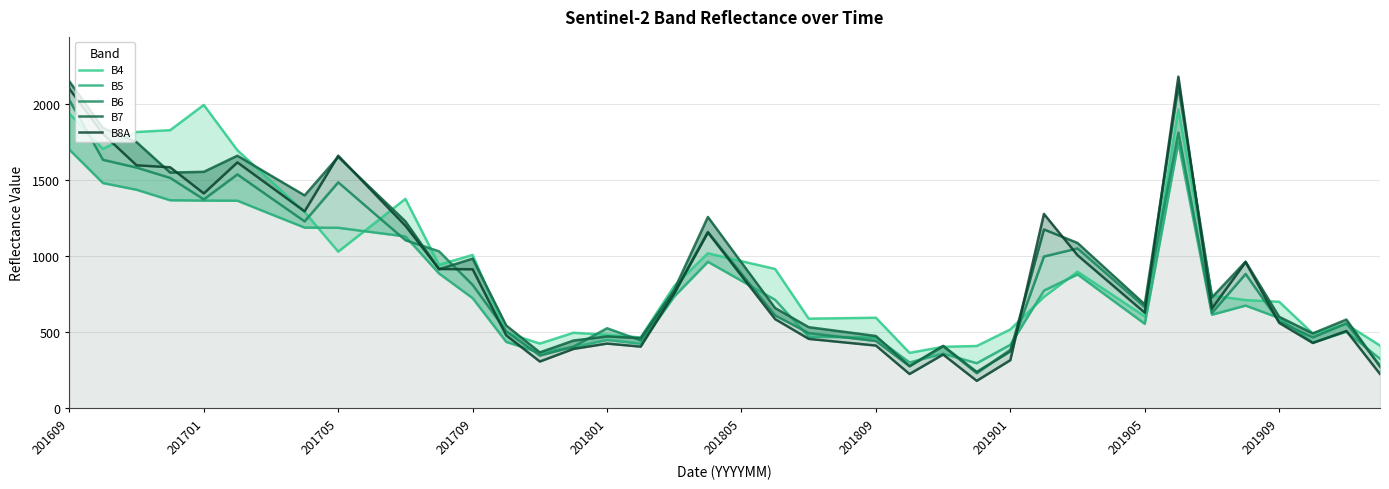

What is the average value of the B6 series?

878